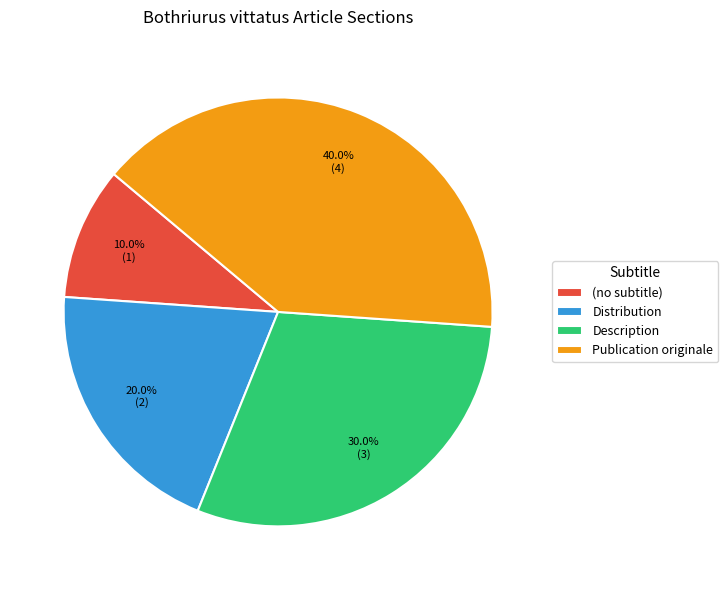

Is there any slice that represents more than half of the pie?

No